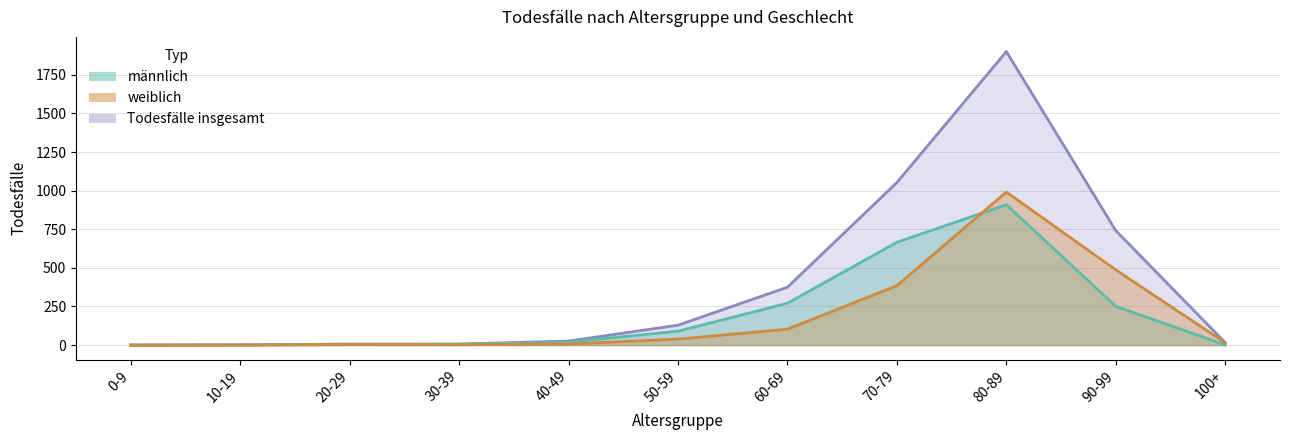

How many lines are shown in the chart?

3